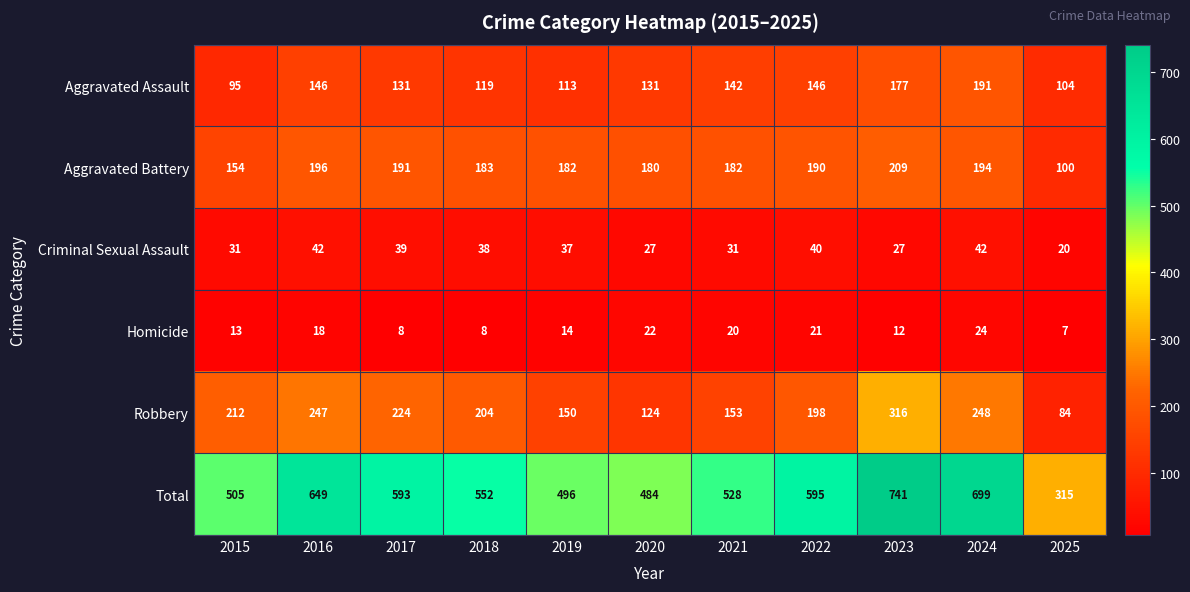

Which series has the largest range (max minus min)?

Total